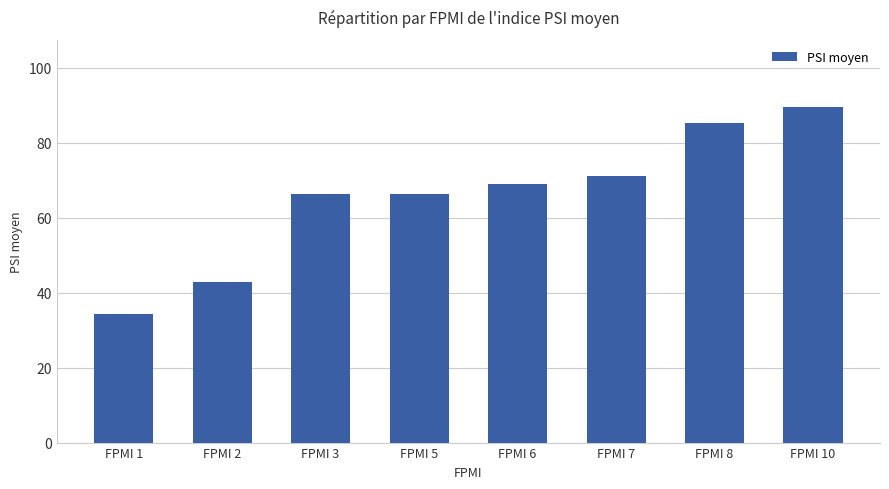

What is the sum of the values at FPMI 1 and FPMI 8?

119.6